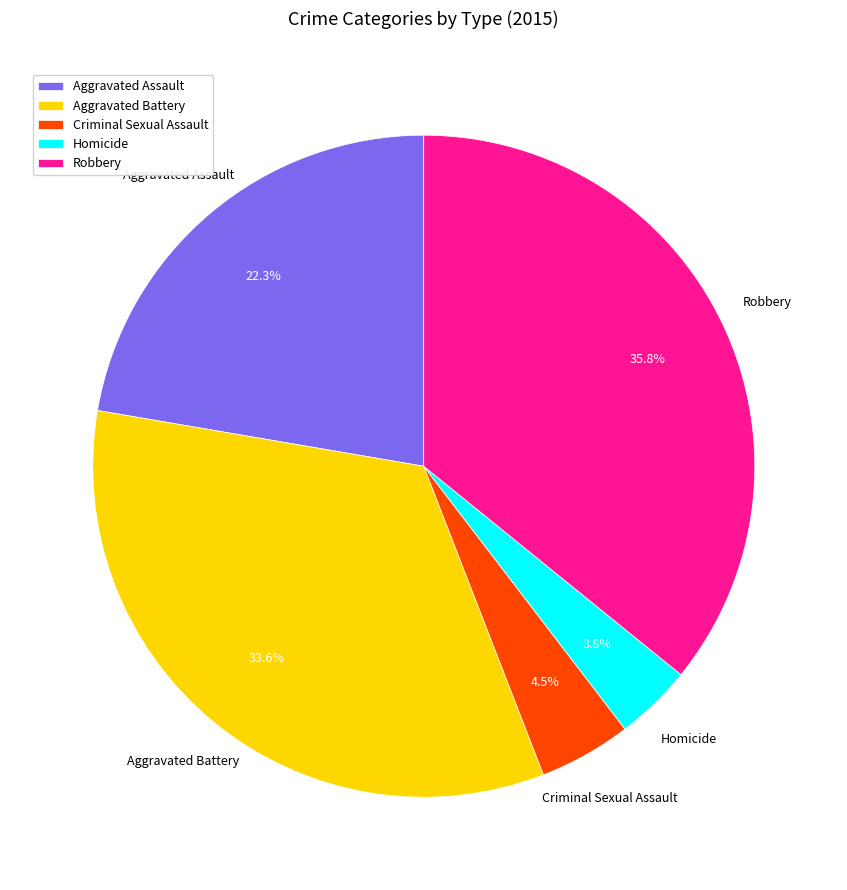

Which slice is the largest?

Robbery